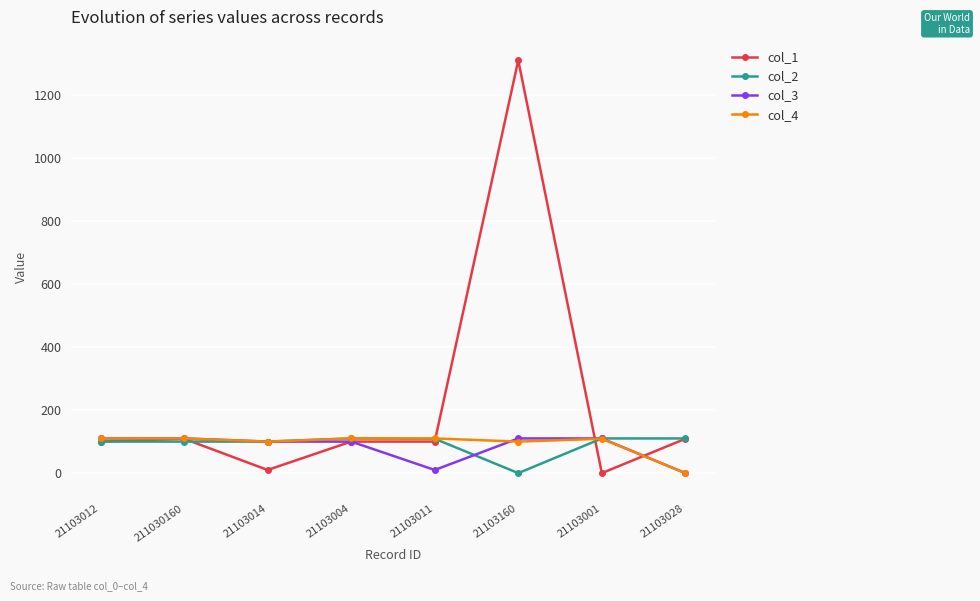

Count the number of categories in the chart.

8